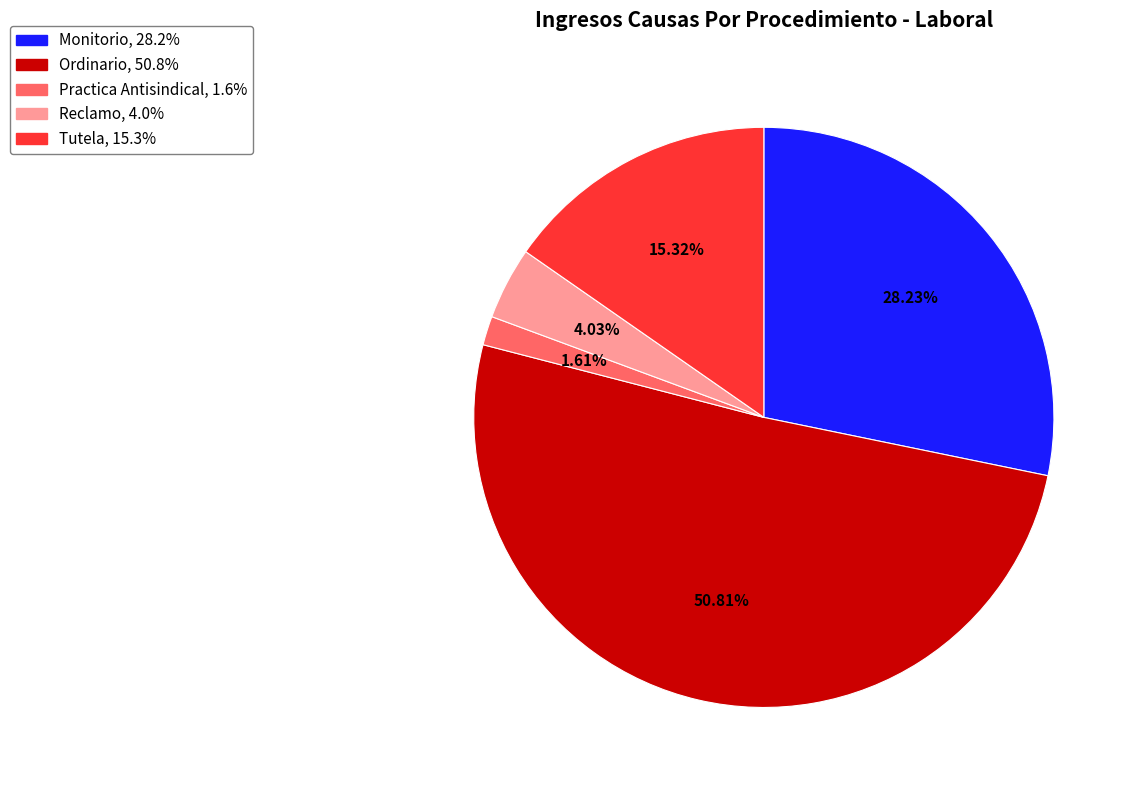

How many slices are in this pie chart?

5